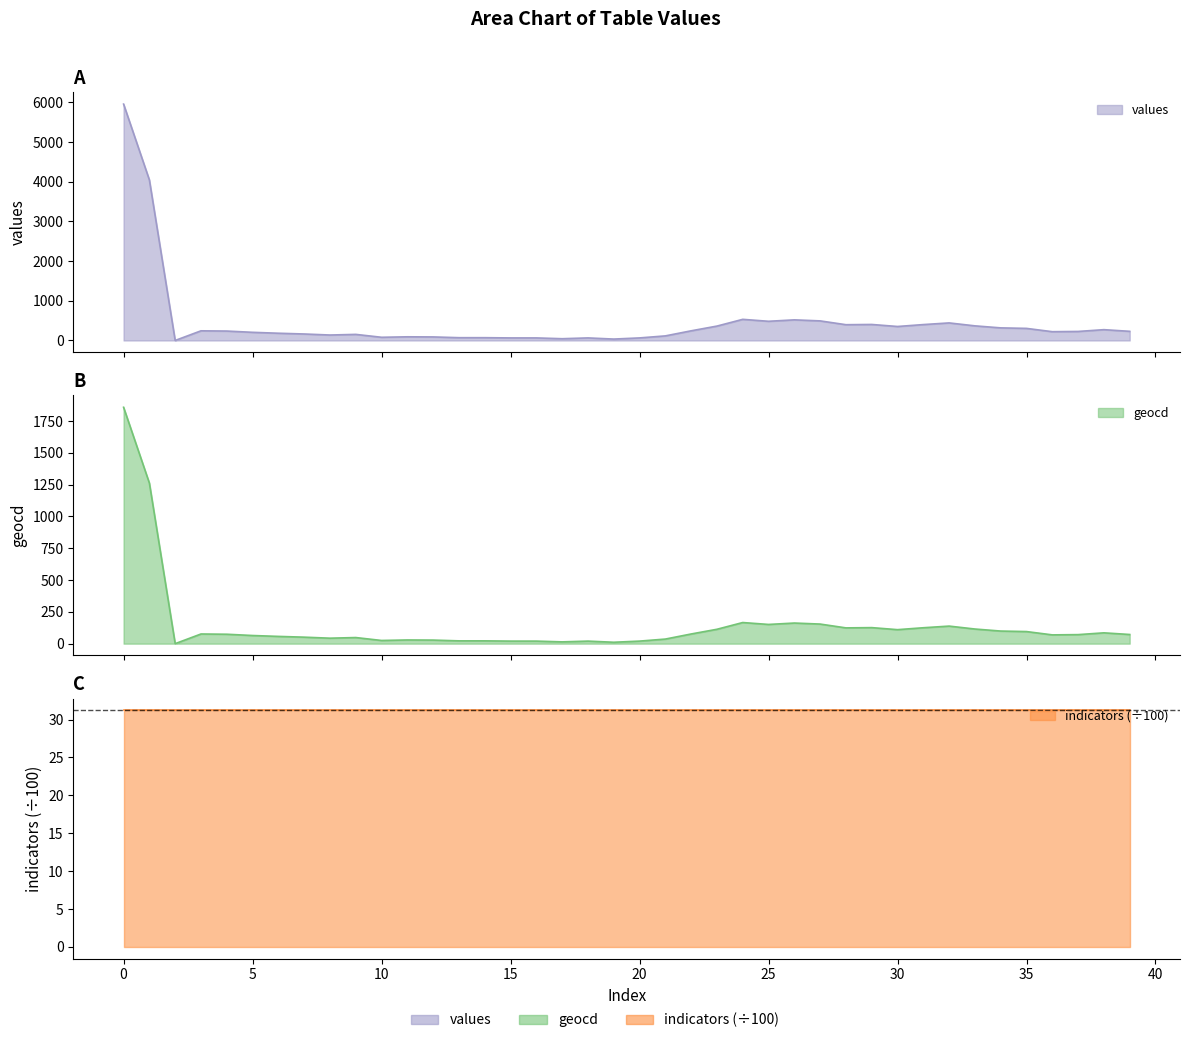

The geocd series shows 20 at 16. True or false?

True